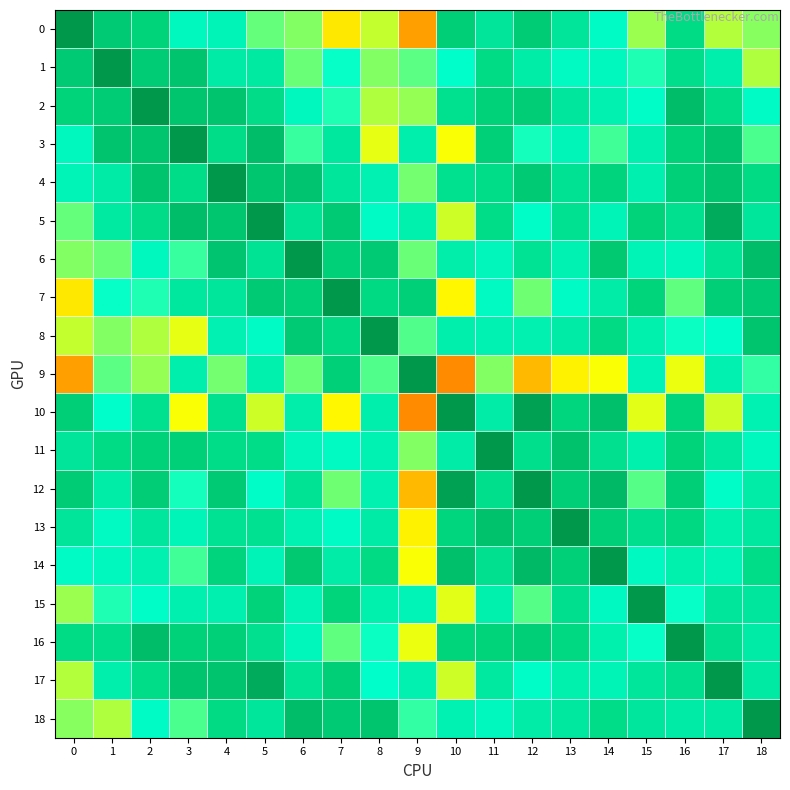

Which series has the largest range (max minus min)?

9